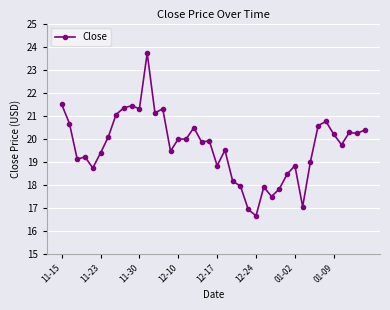

What is the value of the 11th point from the left?

21.3